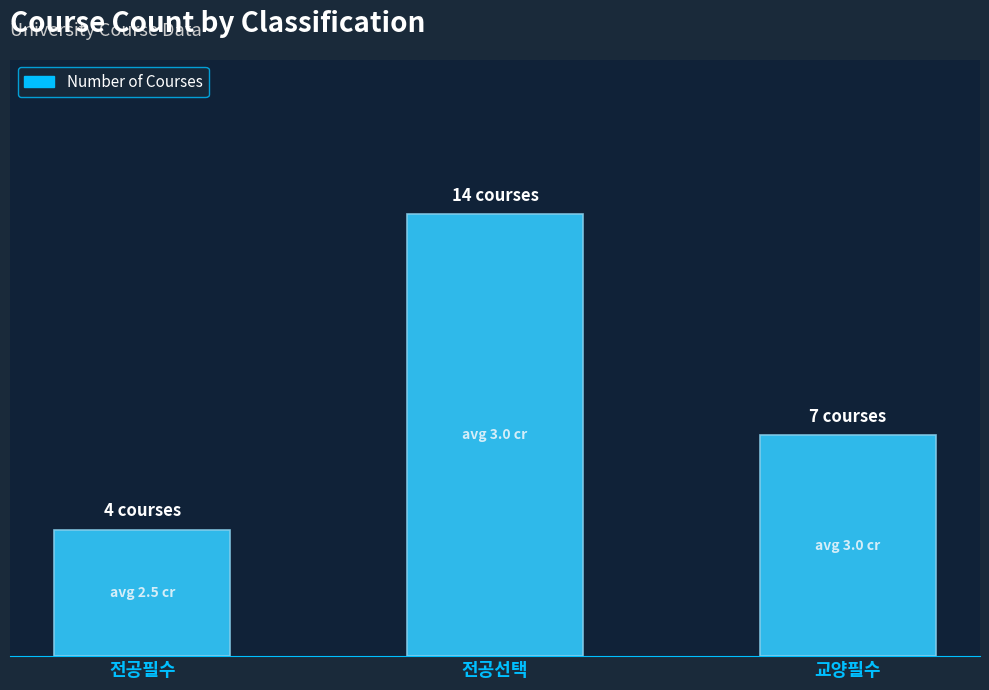

How many values exceed 7?

1